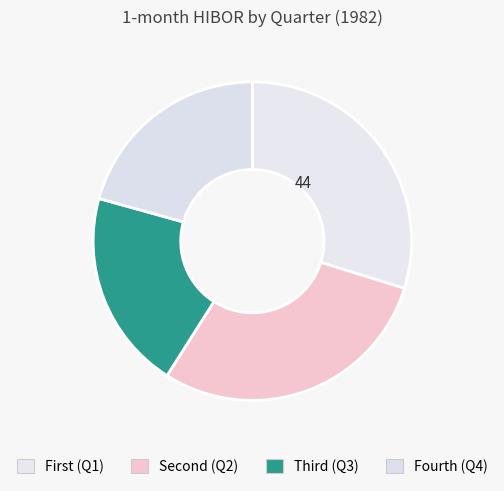

Count the number of slices in the pie.

4